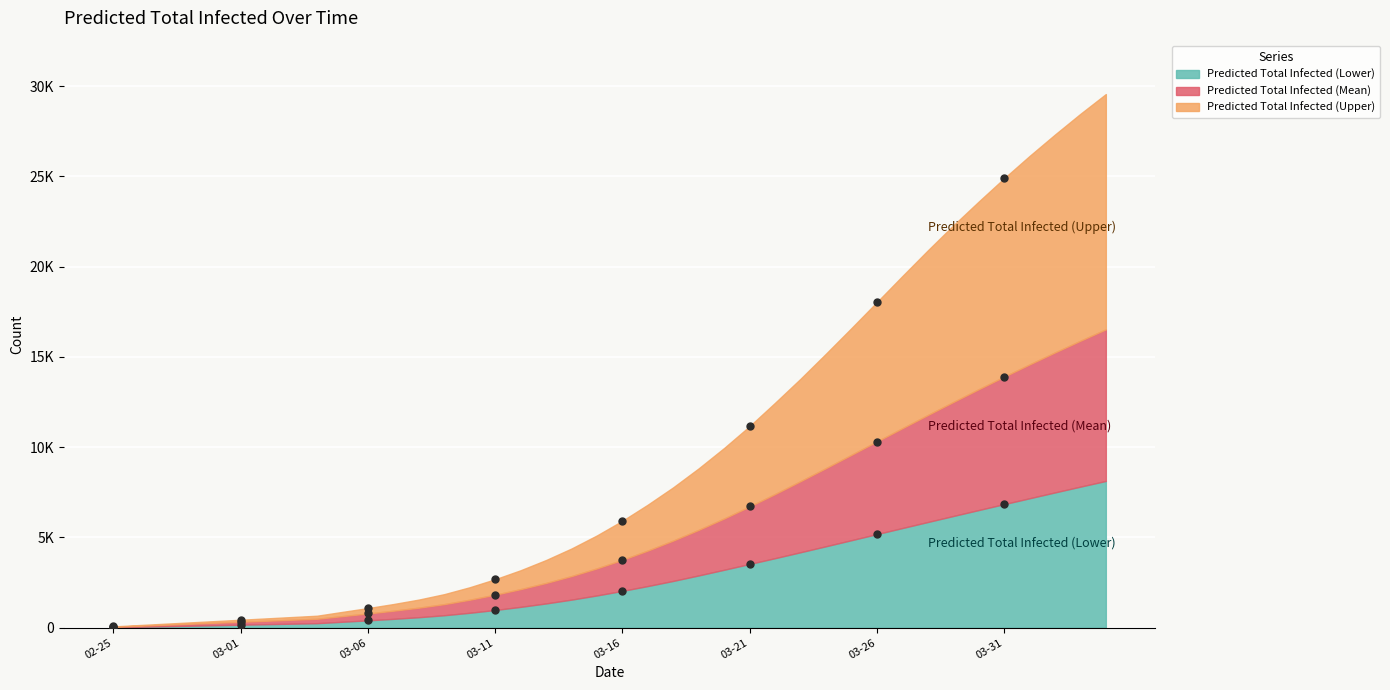

What is the difference between the Predicted Total Infected (Mean) values at 2020-03-13 and 2020-03-29?

10022